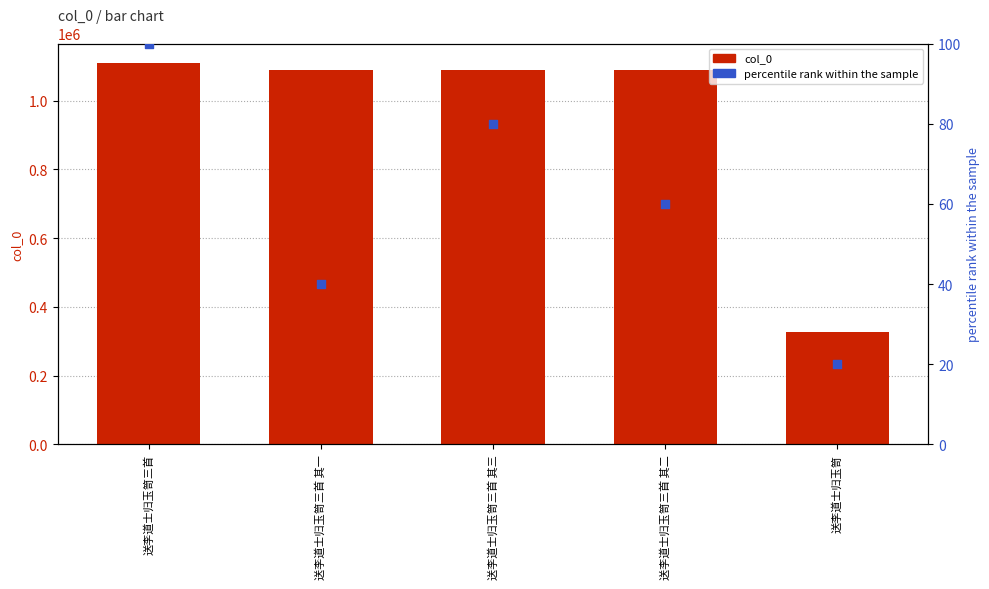

Which series has the largest total across all categories?

col_0